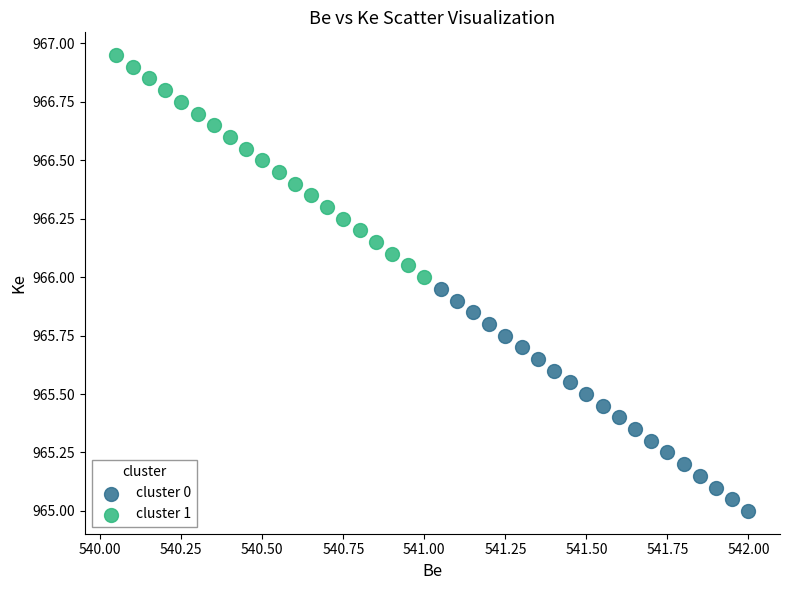

Which series contains the lowest Y value?

cluster 0